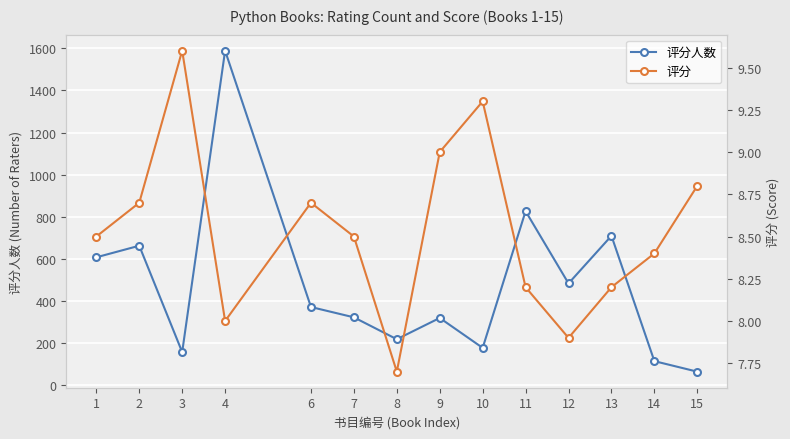

What is the greatest value displayed?

1589.0